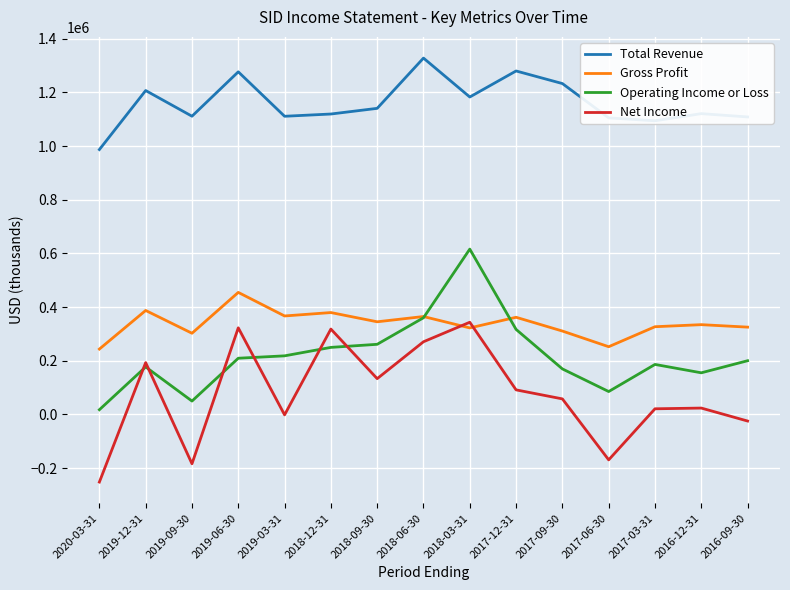

Count the number of data series in this chart.

4